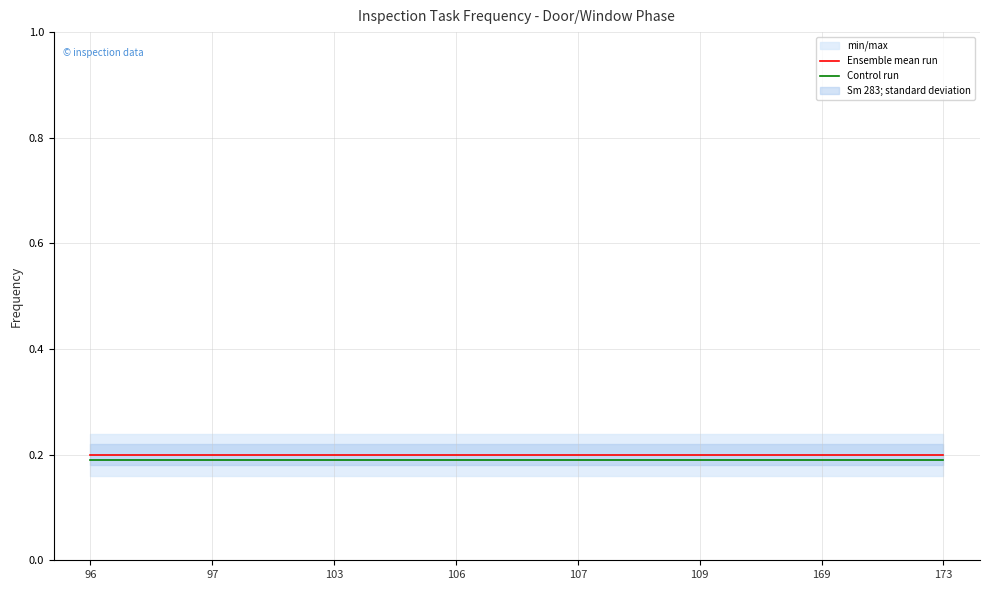

What is the smallest value displayed?

0.2